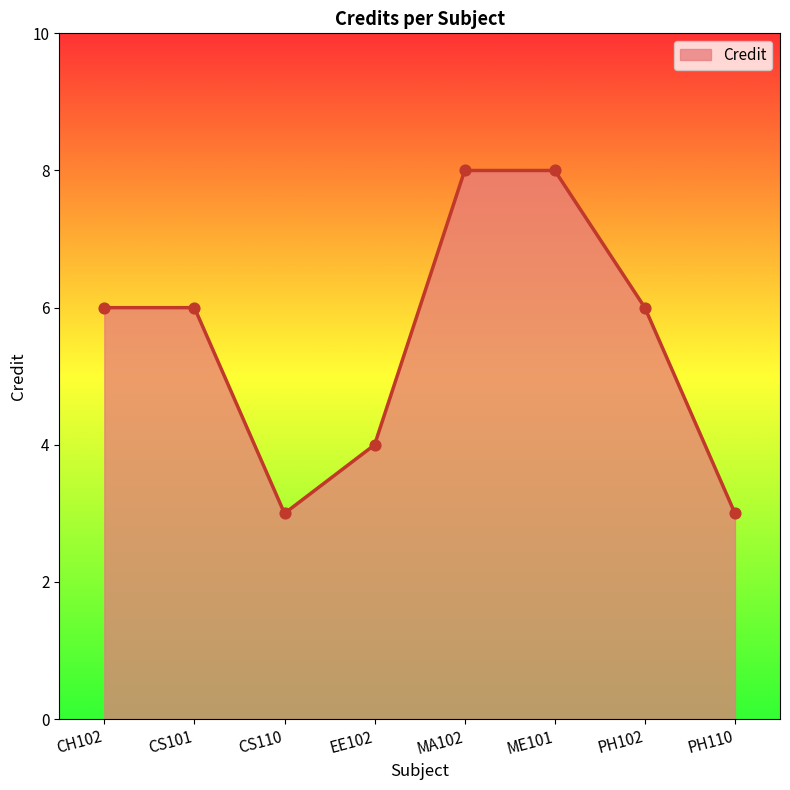

Which has a higher value, PH110 or ME101?

ME101